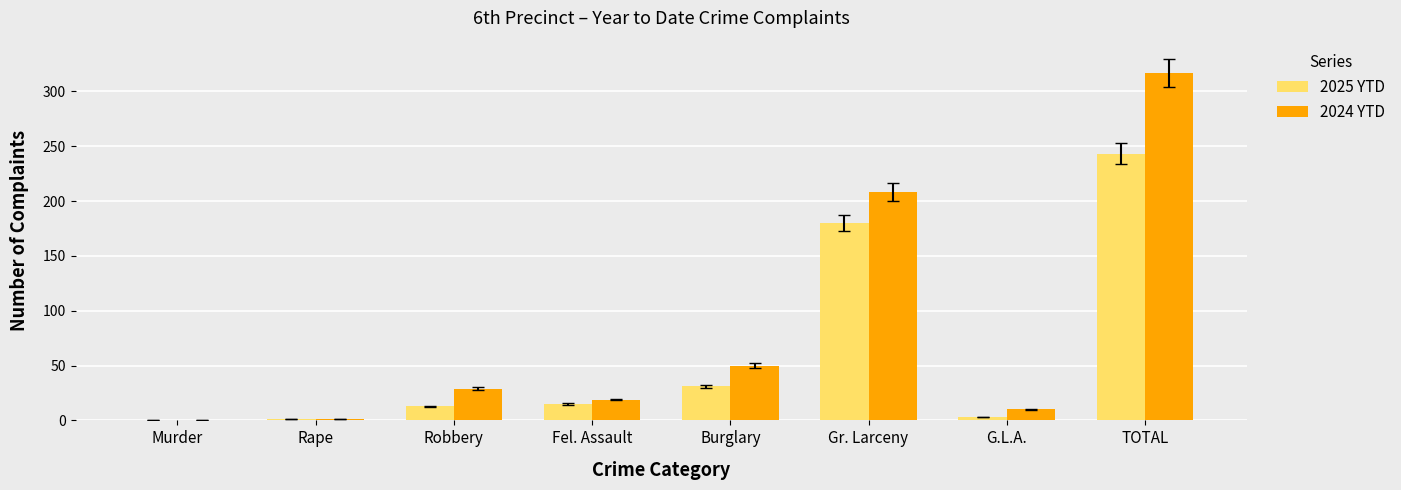

At which category is the sum across all series the highest?

TOTAL